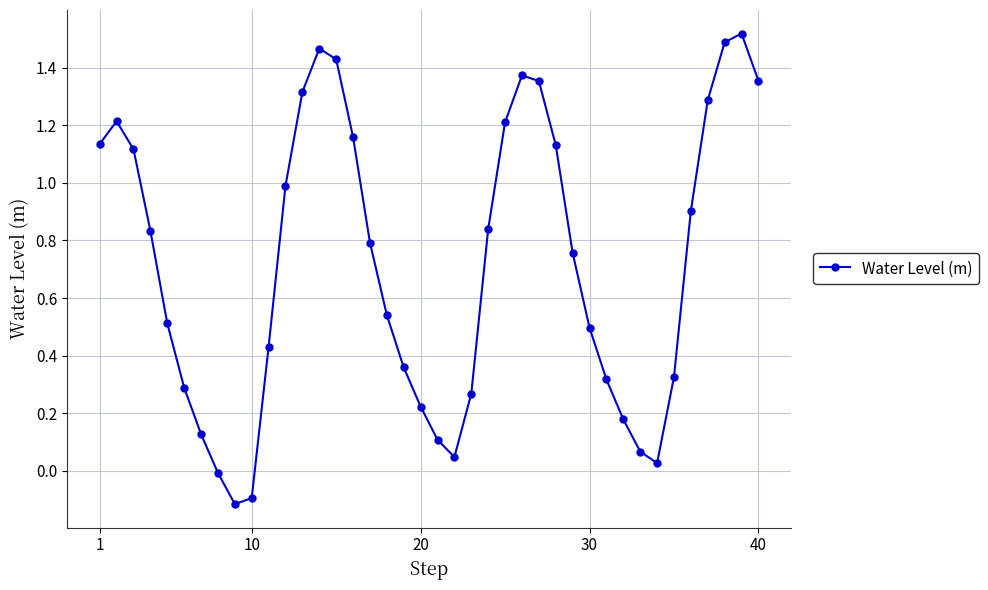

How many data points does each series have?

40